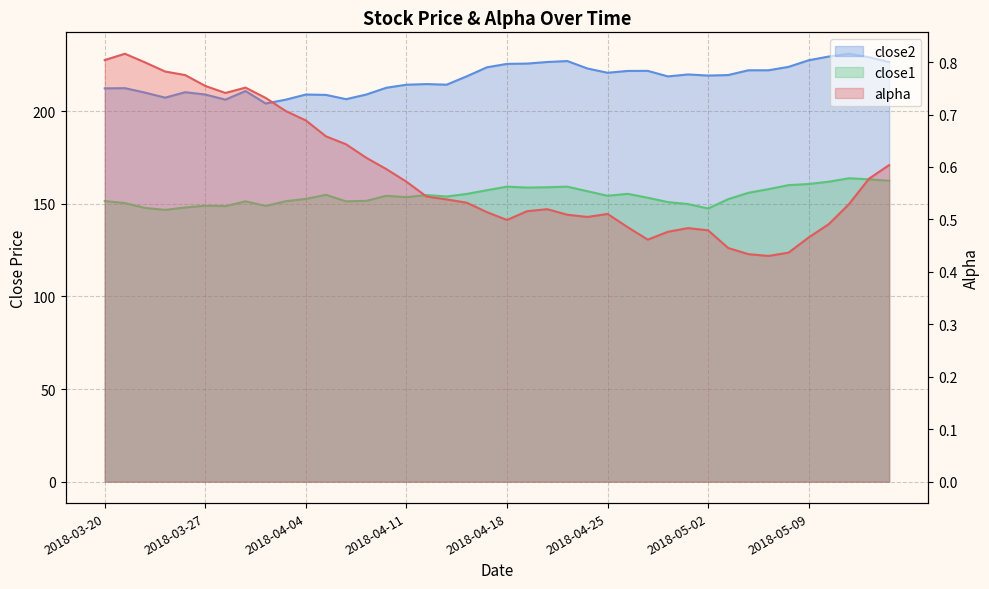

What is the difference between the close2 values at 2018-05-03 and 2018-04-27?

2.3